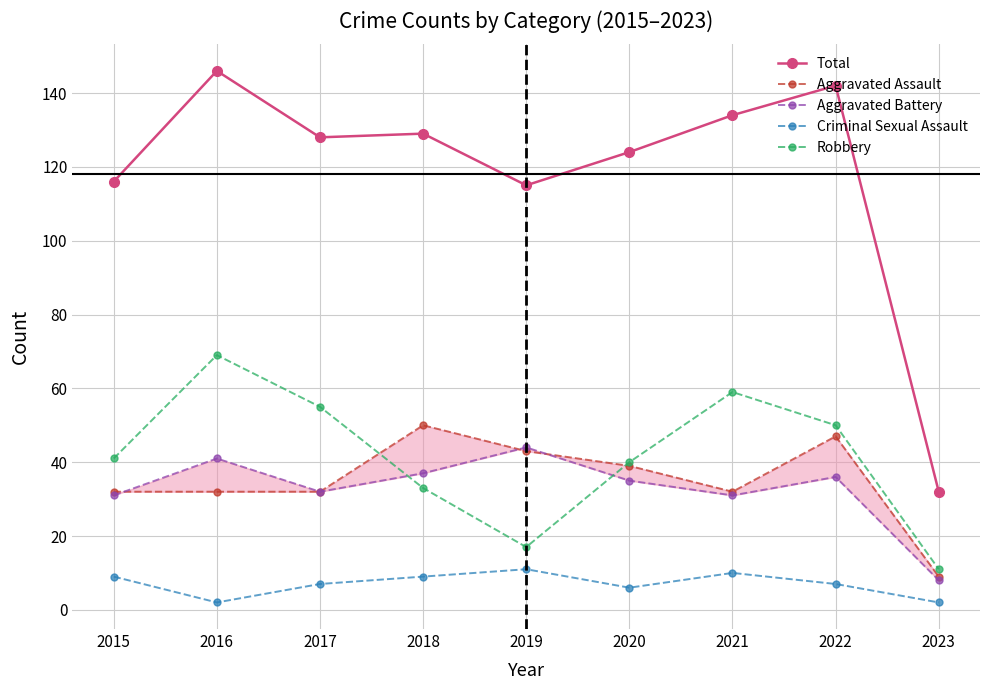

True or false: Aggravated Assault and Aggravated Battery cross at least once.

True